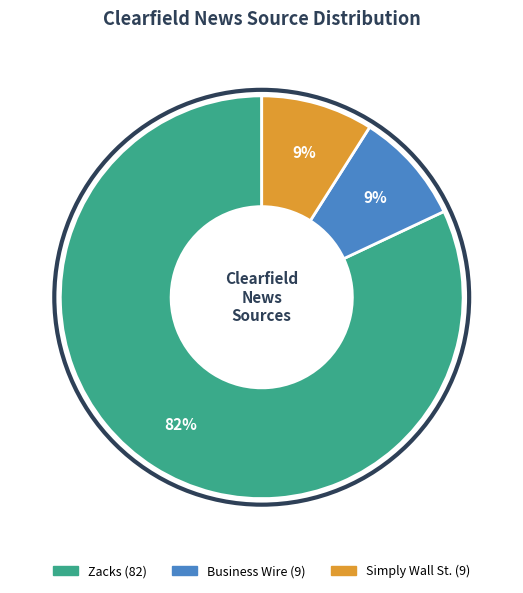

Which slice is the largest?

Zacks